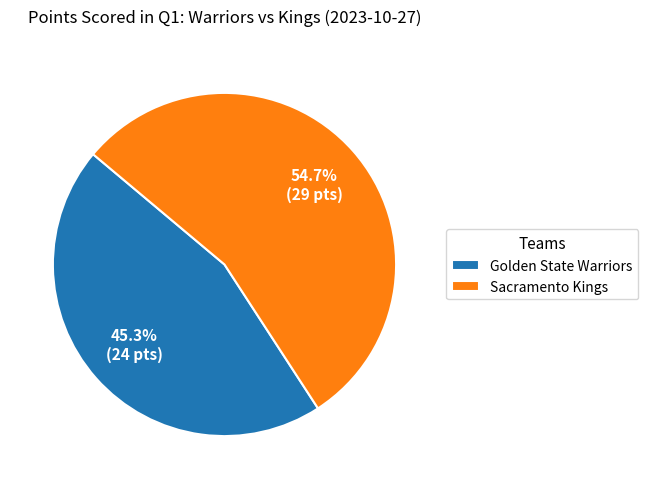

How many segments does this pie chart have?

2